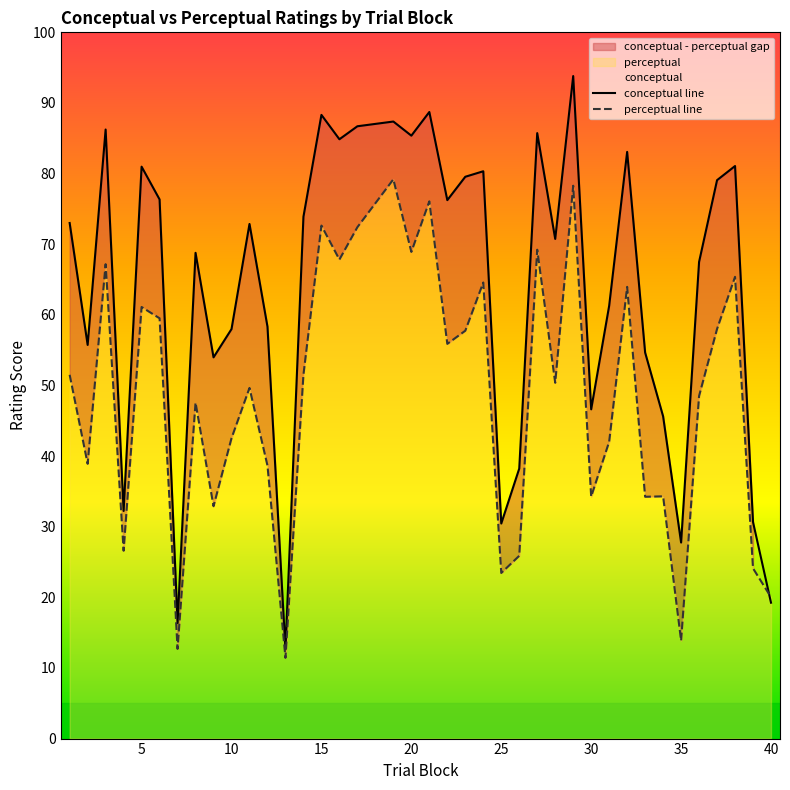

Is the value of perceptual line at 30 greater than the value of conceptual line at 10?

No